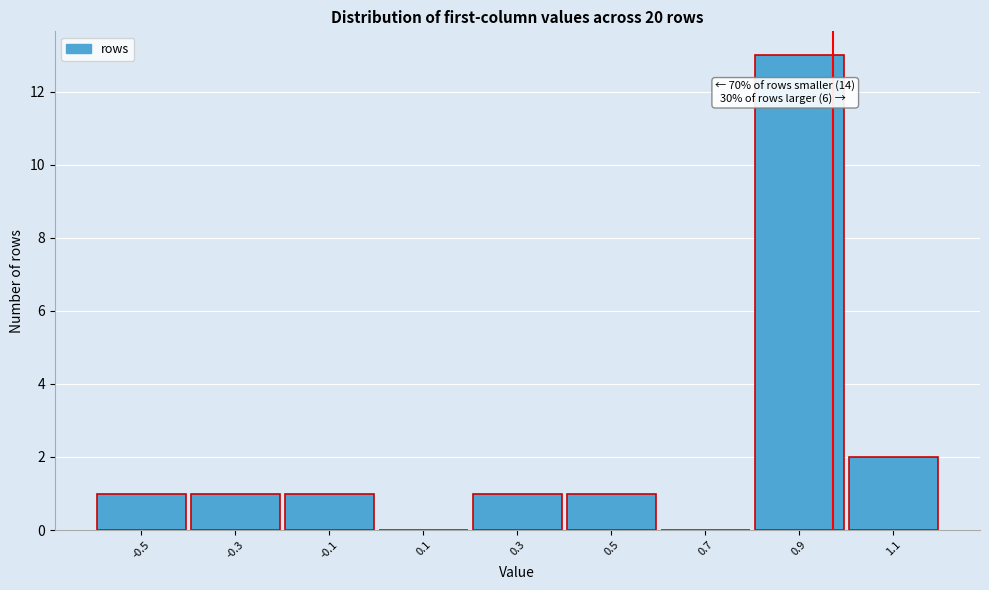

Which range on the x-axis has the tallest bar?

0.8 to 1.0